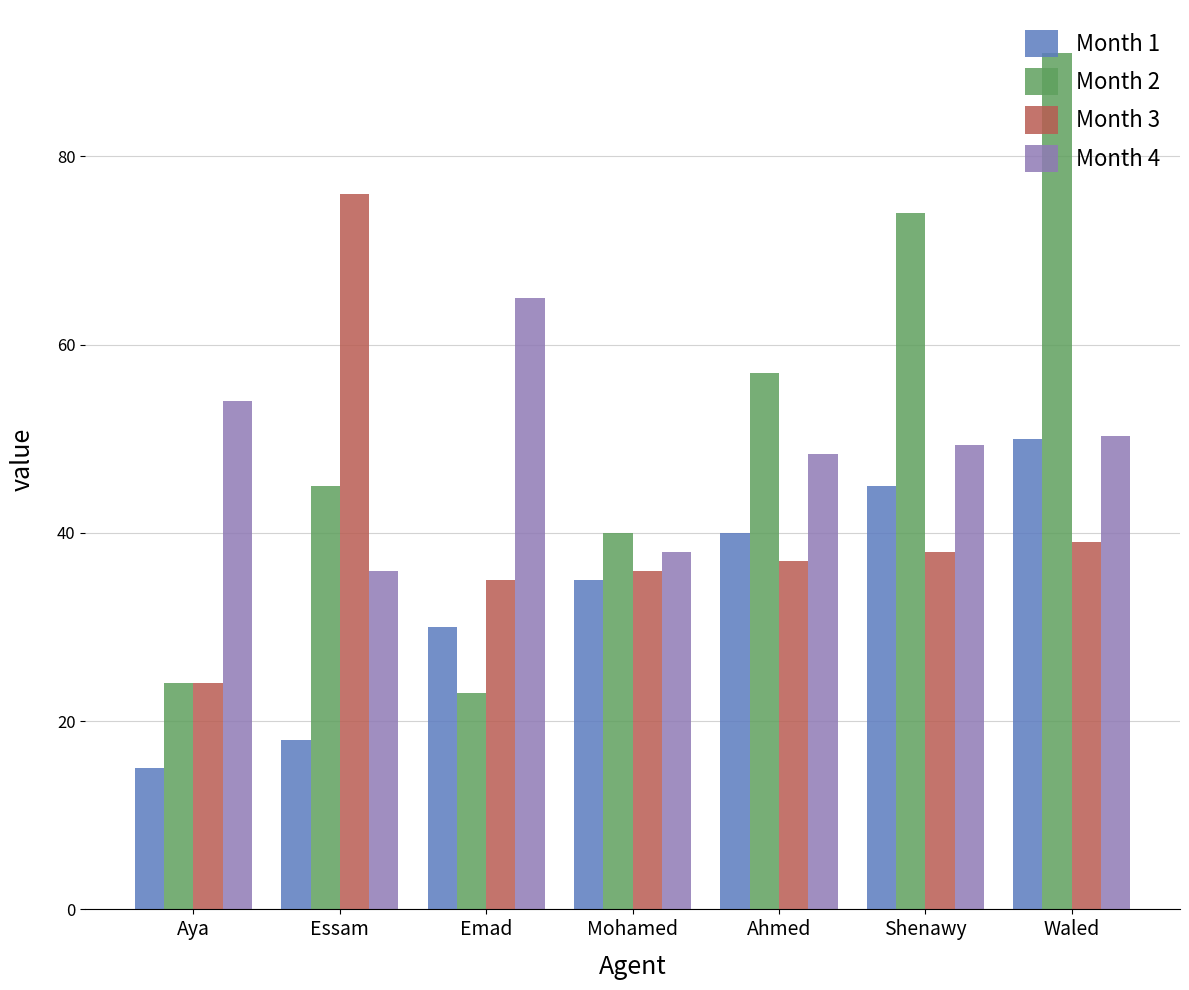

What is the difference between the maximum and second lowest values in the Month 3 series?

41.0